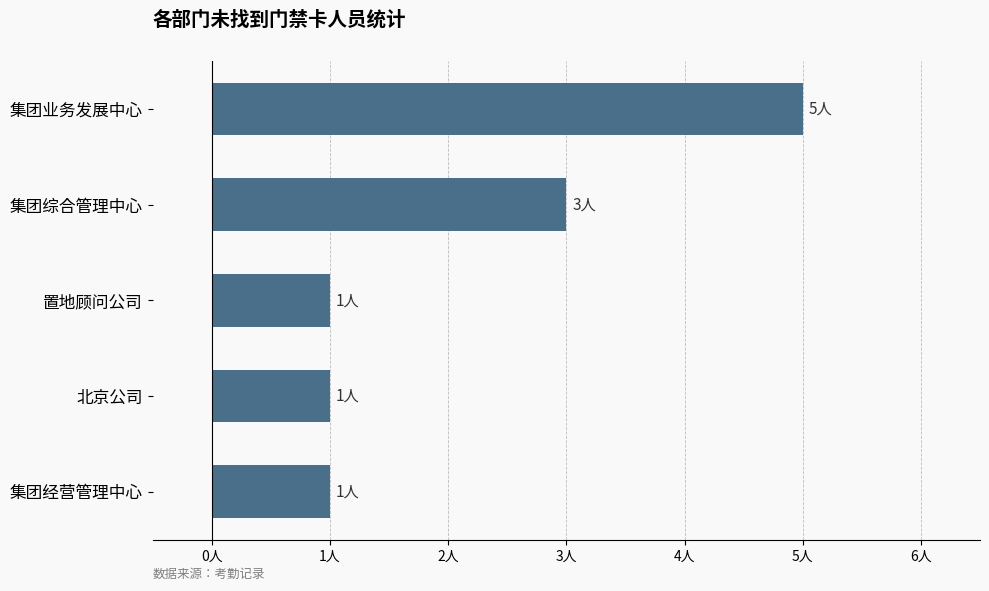

Are the bars horizontal?

Yes